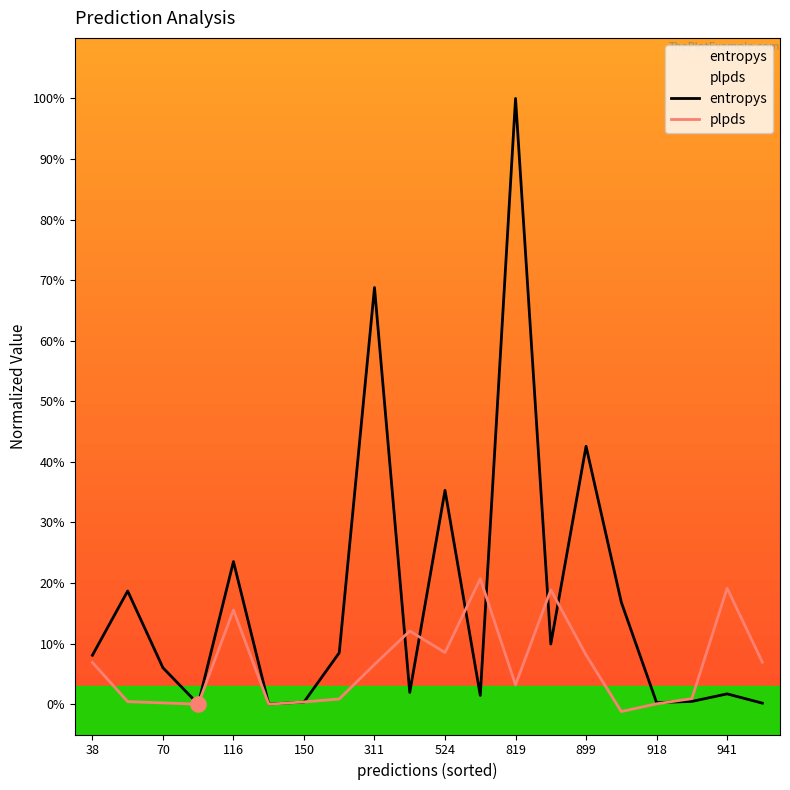

Which series reaches the minimum Y coordinate?

plpds